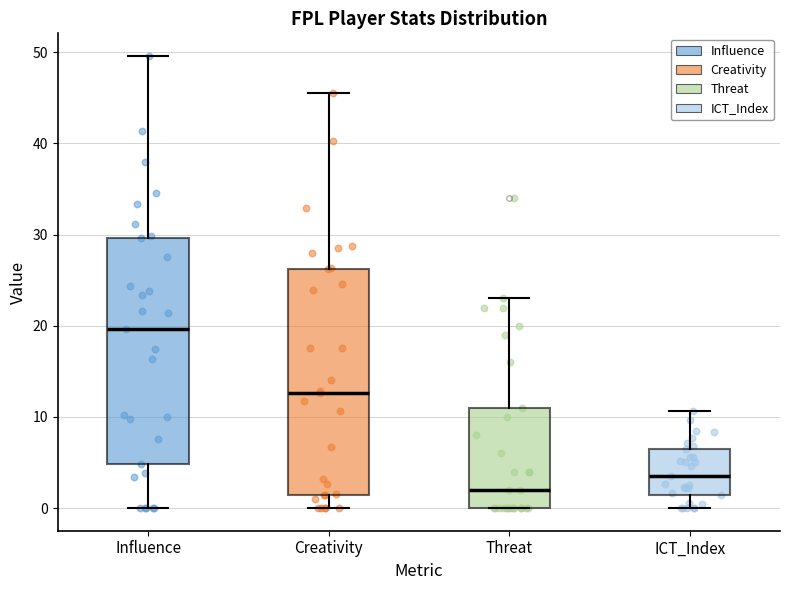

Where does the upper whisker of the box for Creativity end on the y-axis? The values are not printed on the chart, so give them approximately, as read against the axis.

46